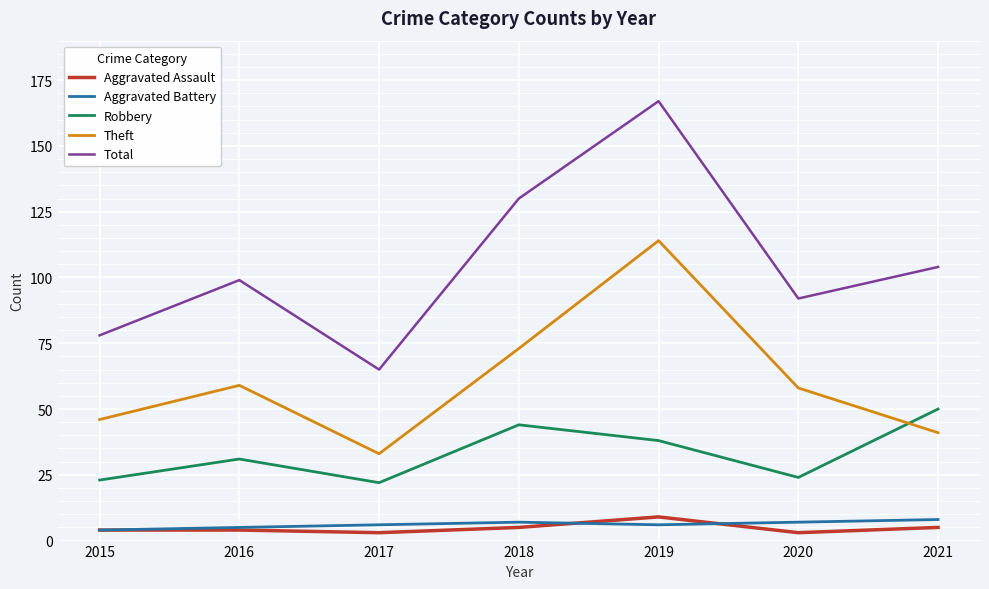

What value does the Aggravated Assault series have at 2021?

5